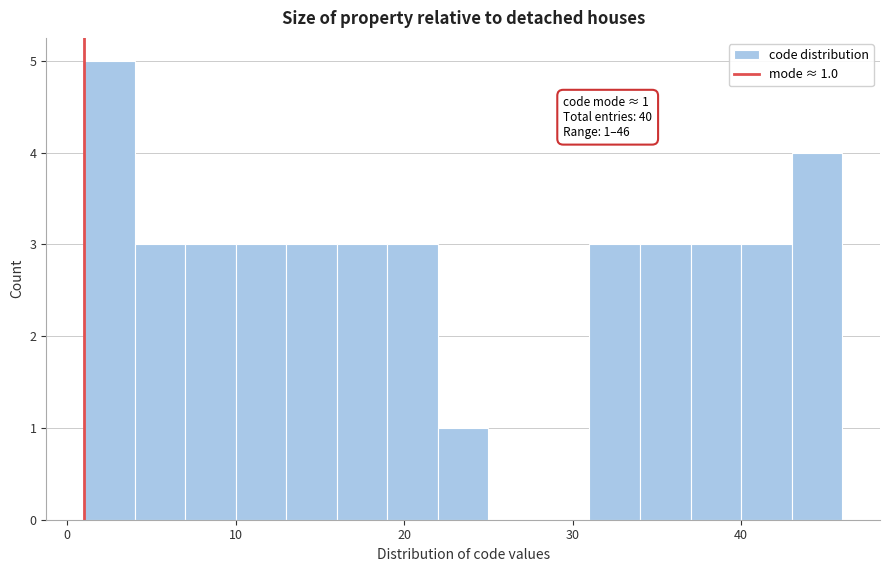

Around what value on the x-axis is the tallest bar? Give the approximate position of its centre, as read against the axis.

3